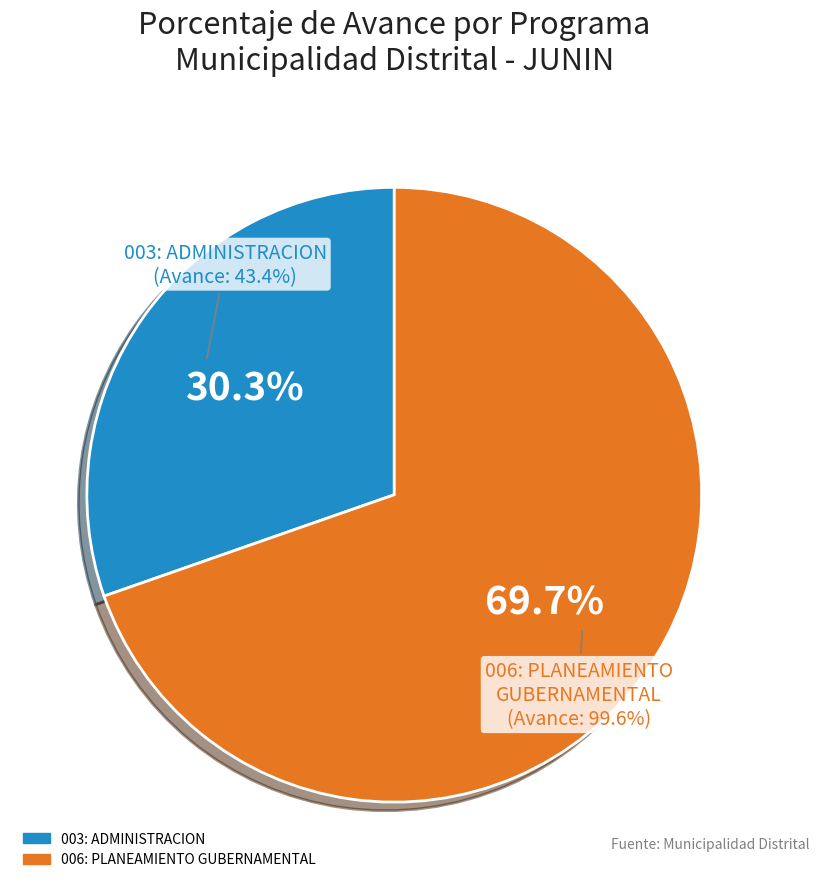

How many segments does this pie chart have?

2